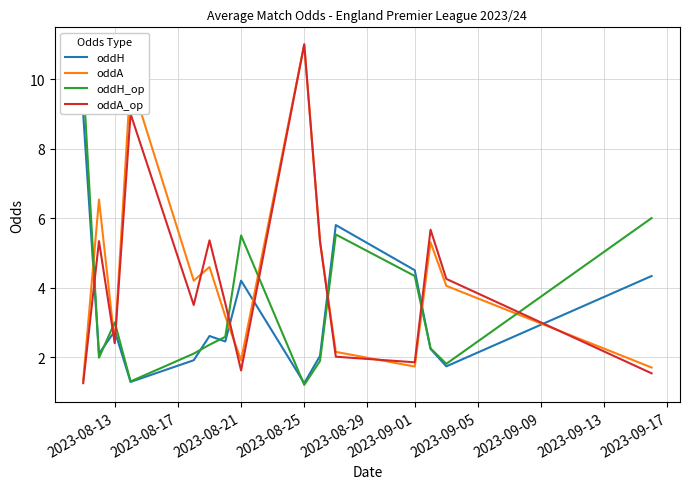

Which series ends up on top after the final intersection of oddA_op and oddH_op?

oddH_op